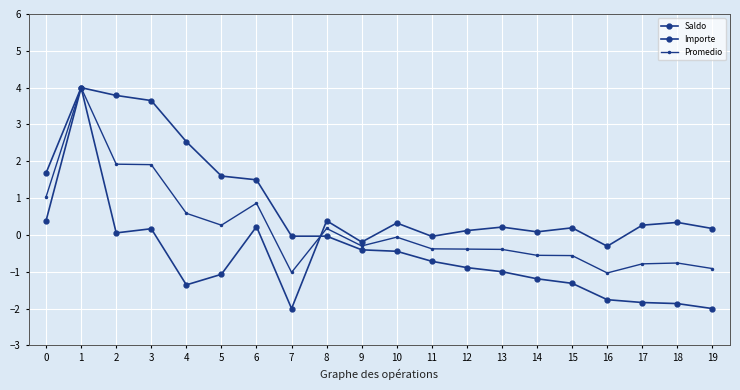

What is the difference between the Importe values at 13 and 1?

3.8